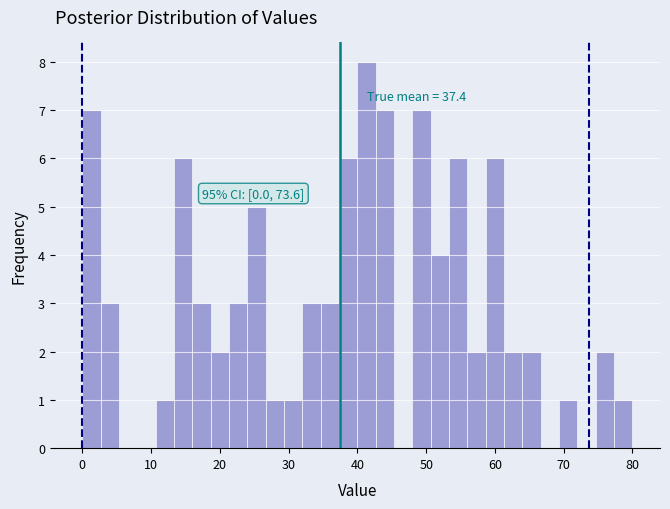

Read against the x-axis, roughly where is the centre of the tallest bar?

41